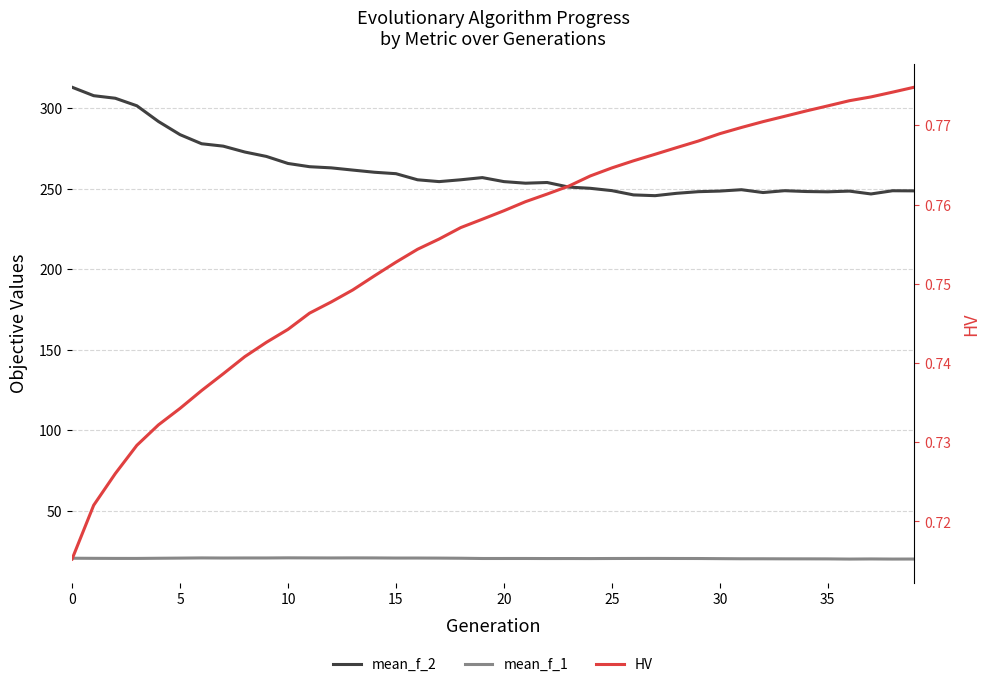

What is the value of the mean_f_2 point at the 34th from the left?

248.7